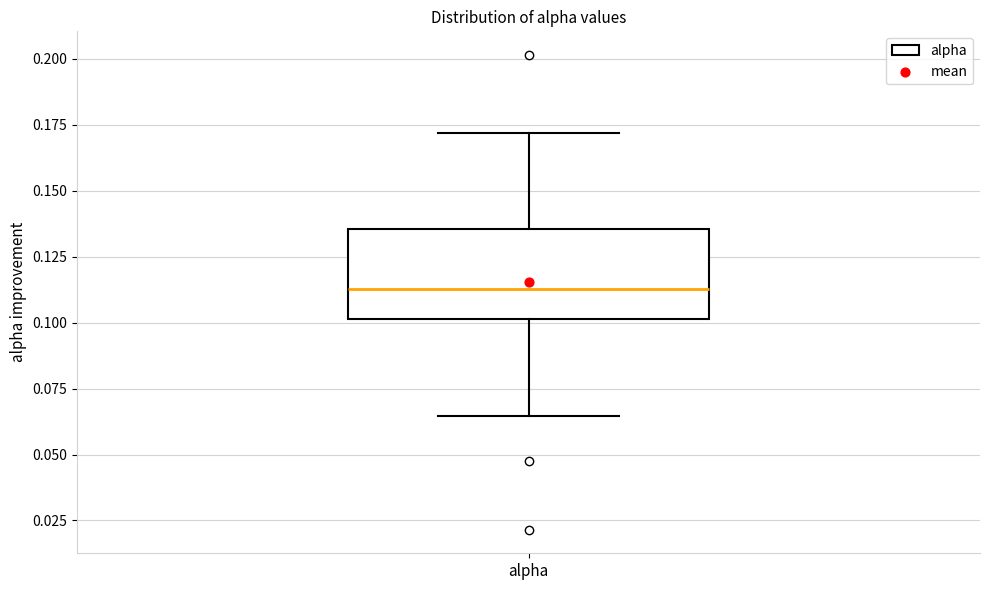

Transcribe this box plot: give where the median line is, the range the box spans, and where the two whiskers end, as read against the y-axis. The values are not printed on the chart, so give them approximately, as read against the axis.

median 0.115, box 0.100 to 0.135, whiskers 0.065 to 0.170